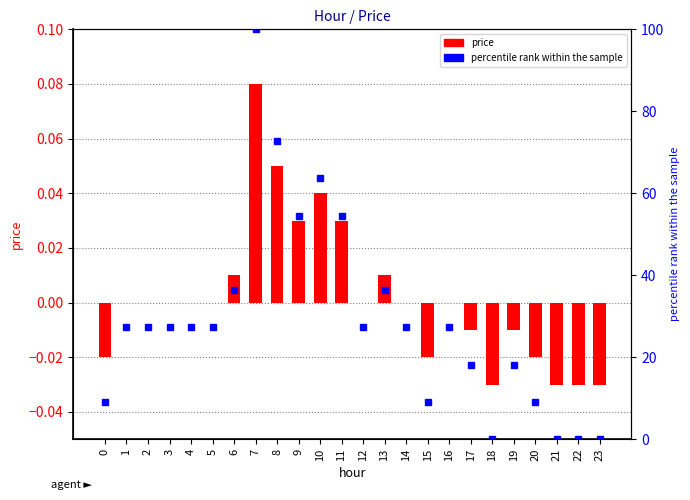

Where is price nearest to the value 0?

1